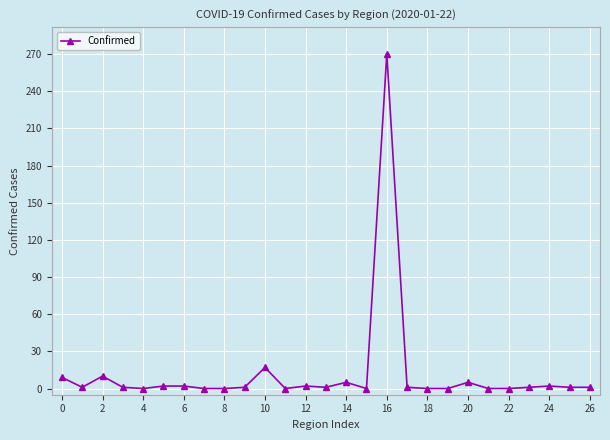

What is the average value?

12